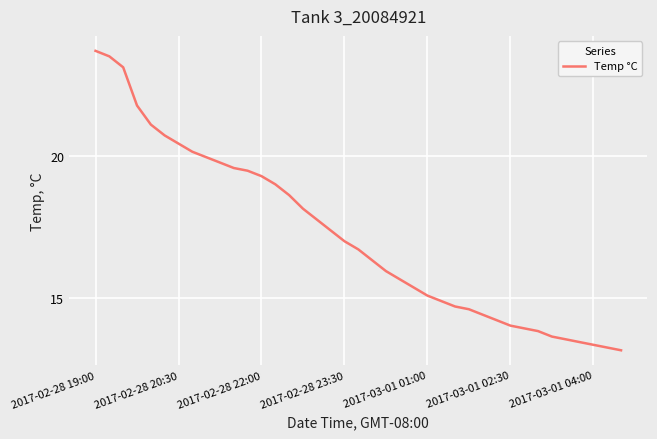

What is the difference between the maximum and minimum values?

10.5